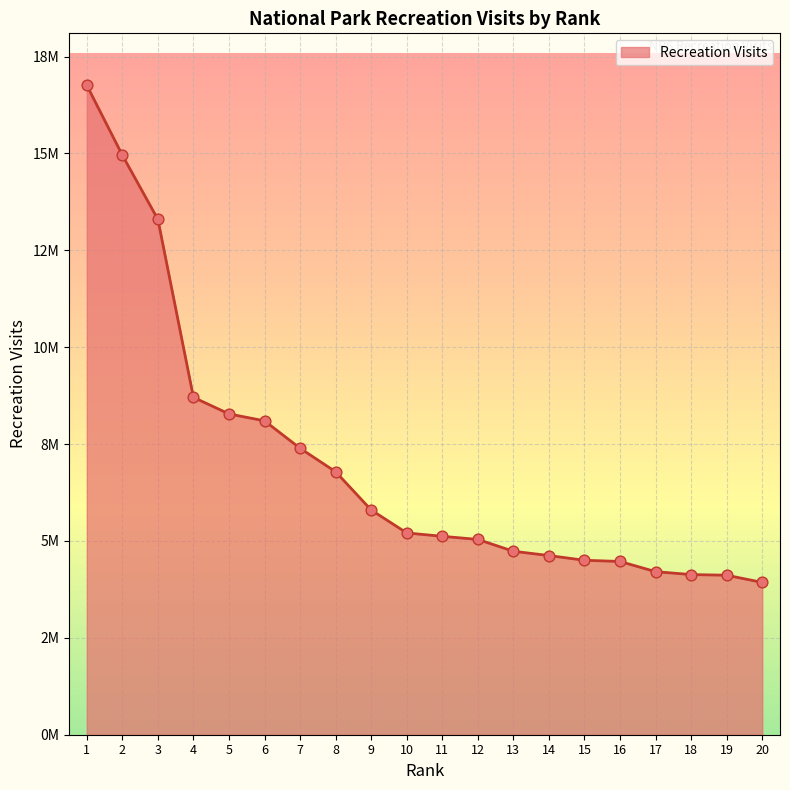

Does the chart have visible grid lines?

Yes